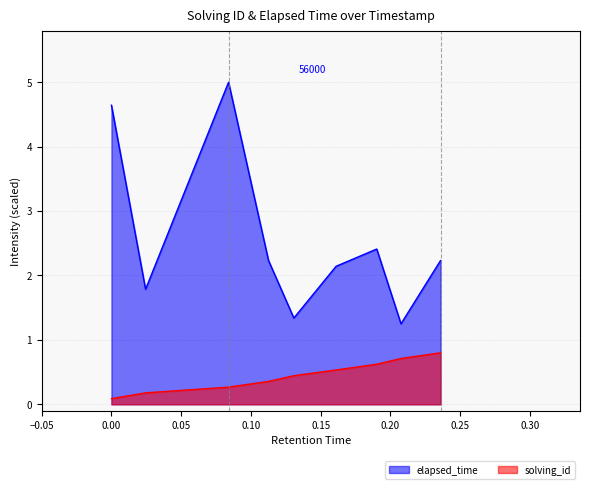

What is the maximum value shown in the chart?

5.0